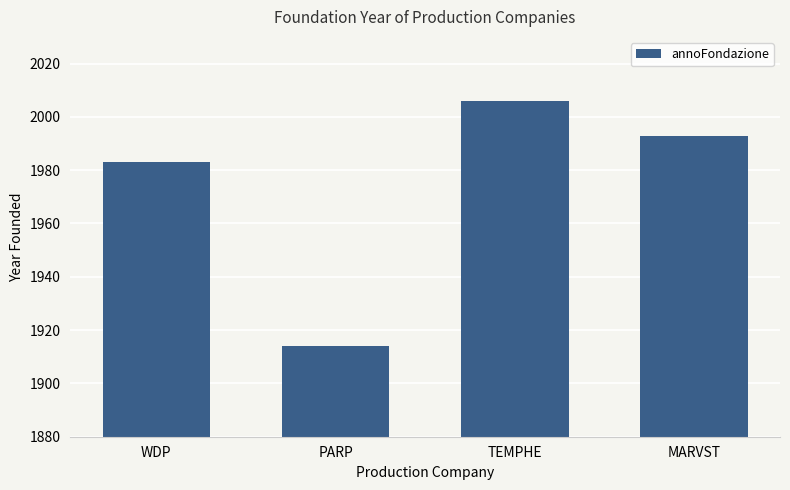

Count the values in the range 1983 to 2006.

3